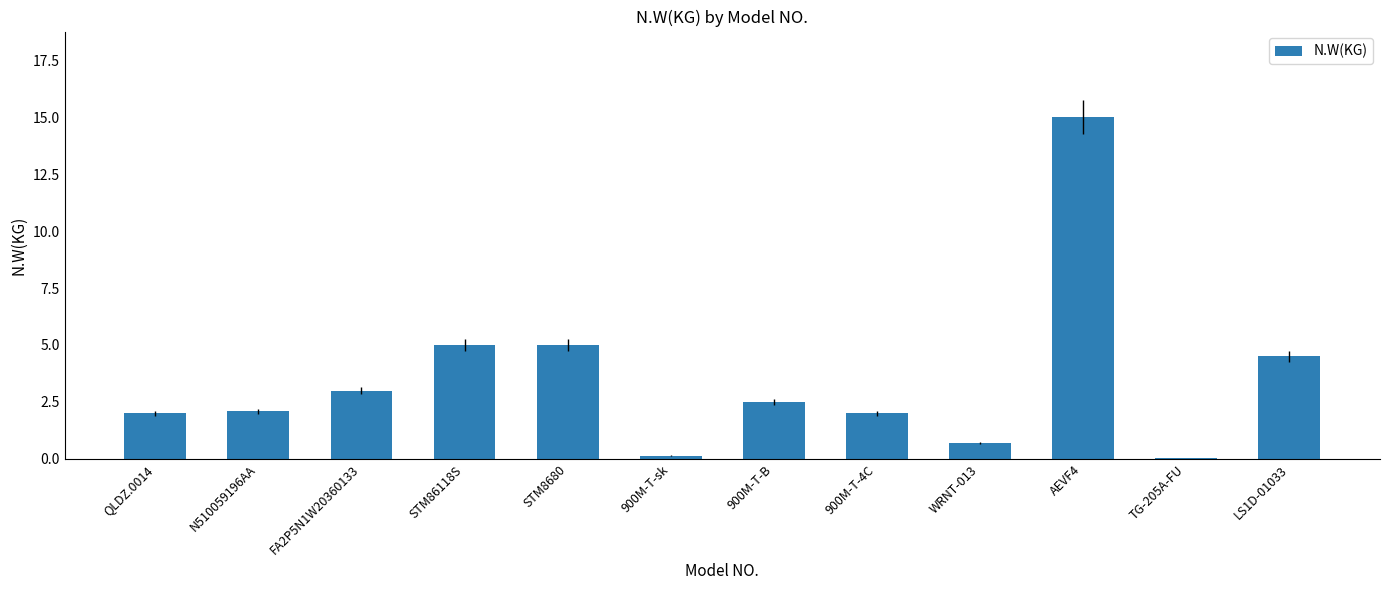

What is the sum of all values?

42.0